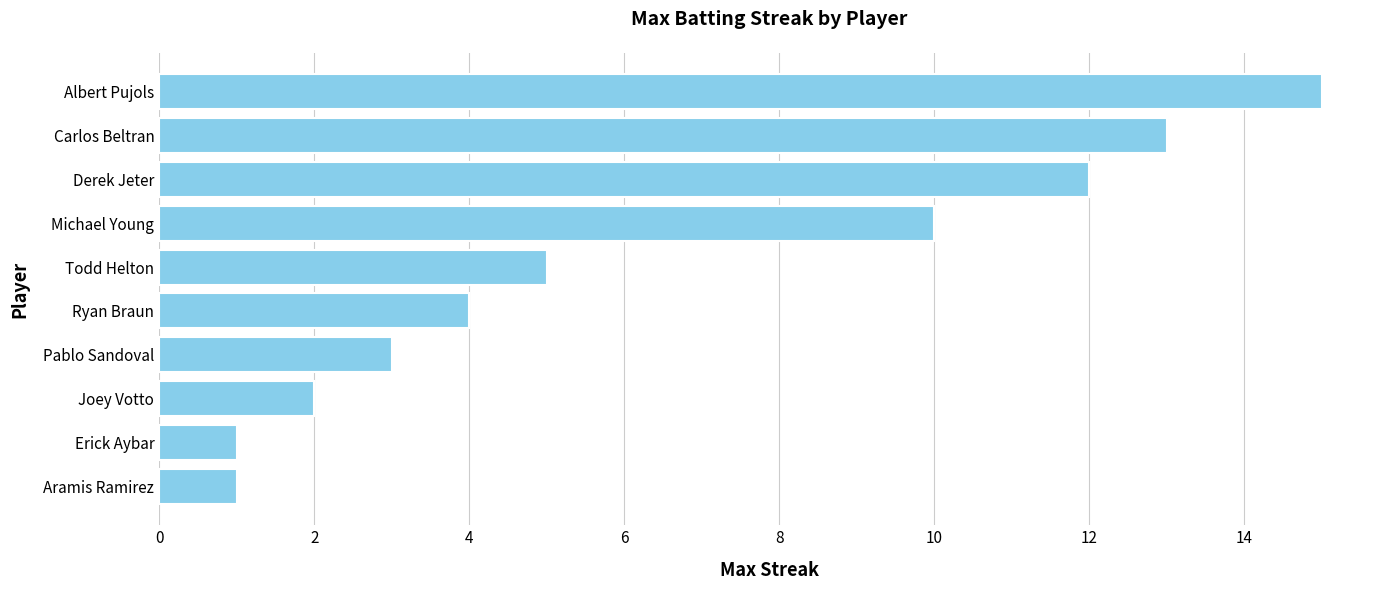

Reading bottom to top, extract all data points from this chart.

Aramis Ramirez=1	Erick Aybar=1	Joey Votto=2	Pablo Sandoval=3	Ryan Braun=4	Todd Helton=5	Michael Young=10	Derek Jeter=12	Carlos Beltran=13	Albert Pujols=15